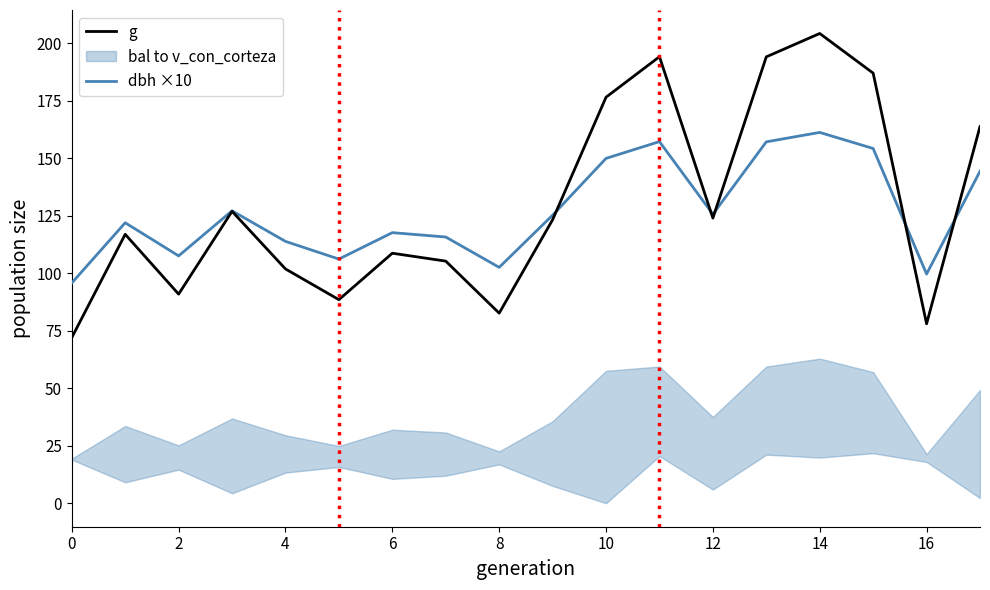

What is the maximum value for dbh ×10?

161.3